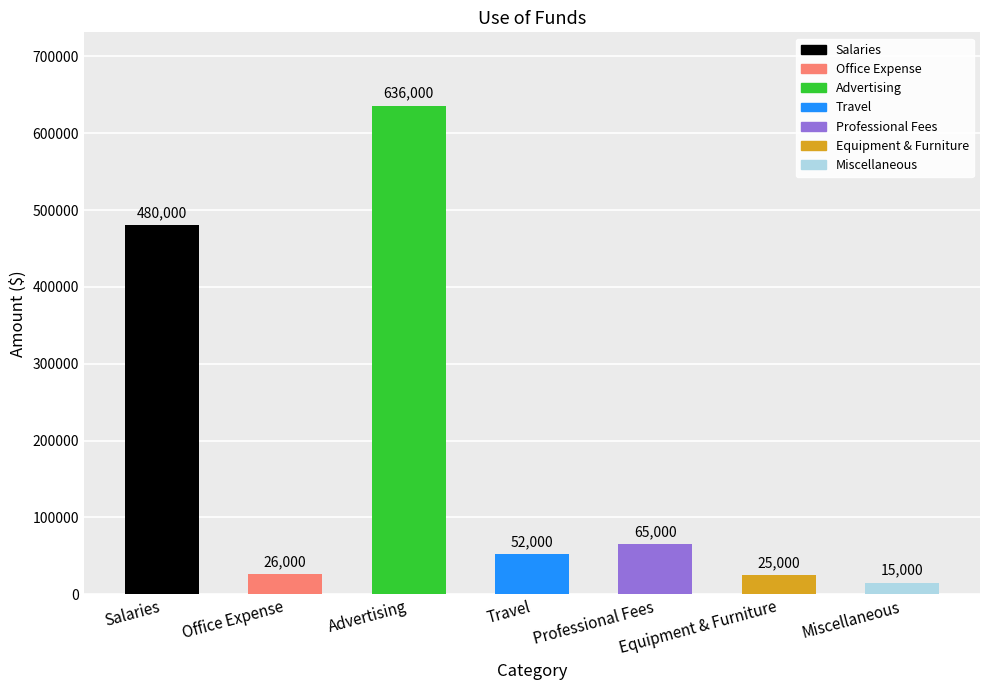

What is the label of the 4th bar from the left?

Travel